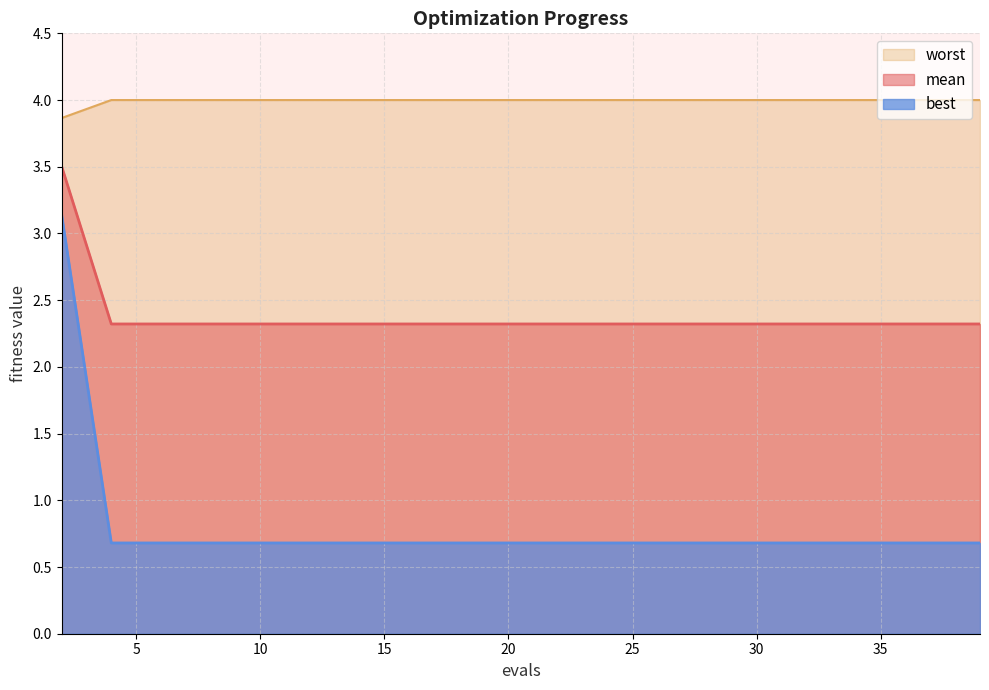

How many distinct data groups are displayed?

3